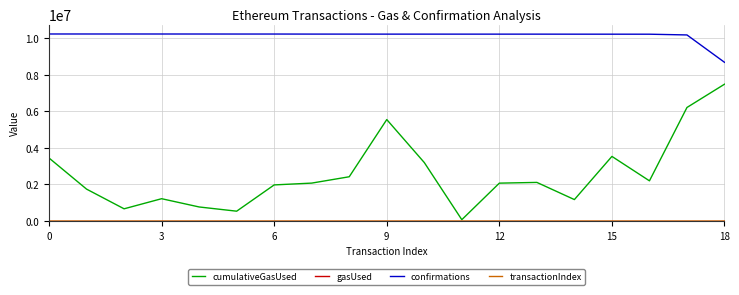

Which series has the largest range (max minus min)?

cumulativeGasUsed